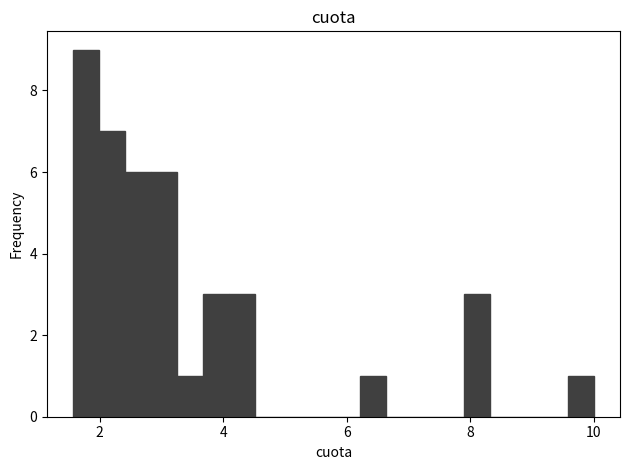

Read against the x-axis, roughly where is the centre of the tallest bar?

1.8